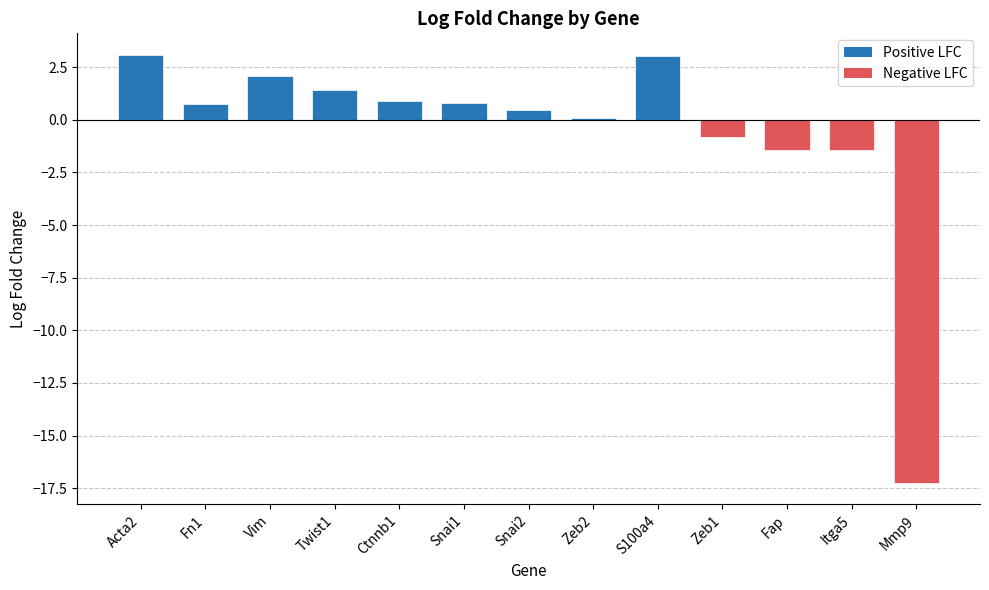

What is the change in value from Snai2 to S100a4?

+2.6